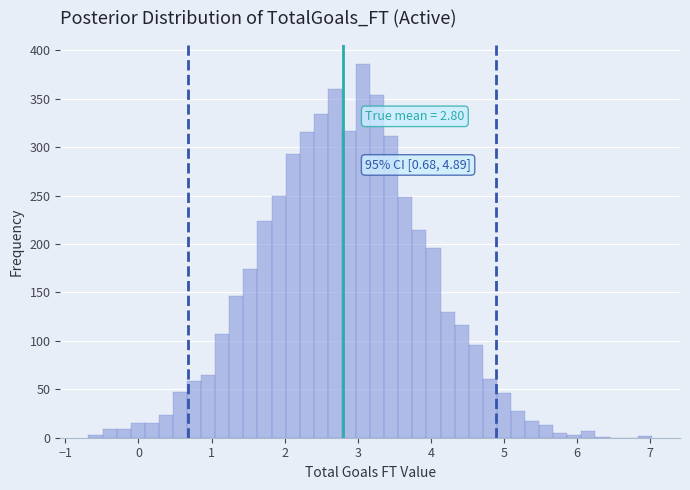

Read against the x-axis, roughly where is the centre of the tallest bar?

3.1